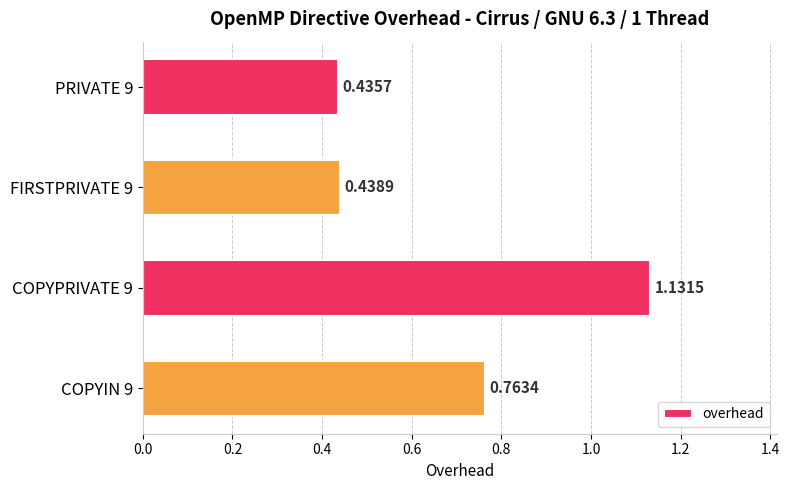

Between COPYPRIVATE 9 and COPYIN 9, which is larger?

COPYPRIVATE 9